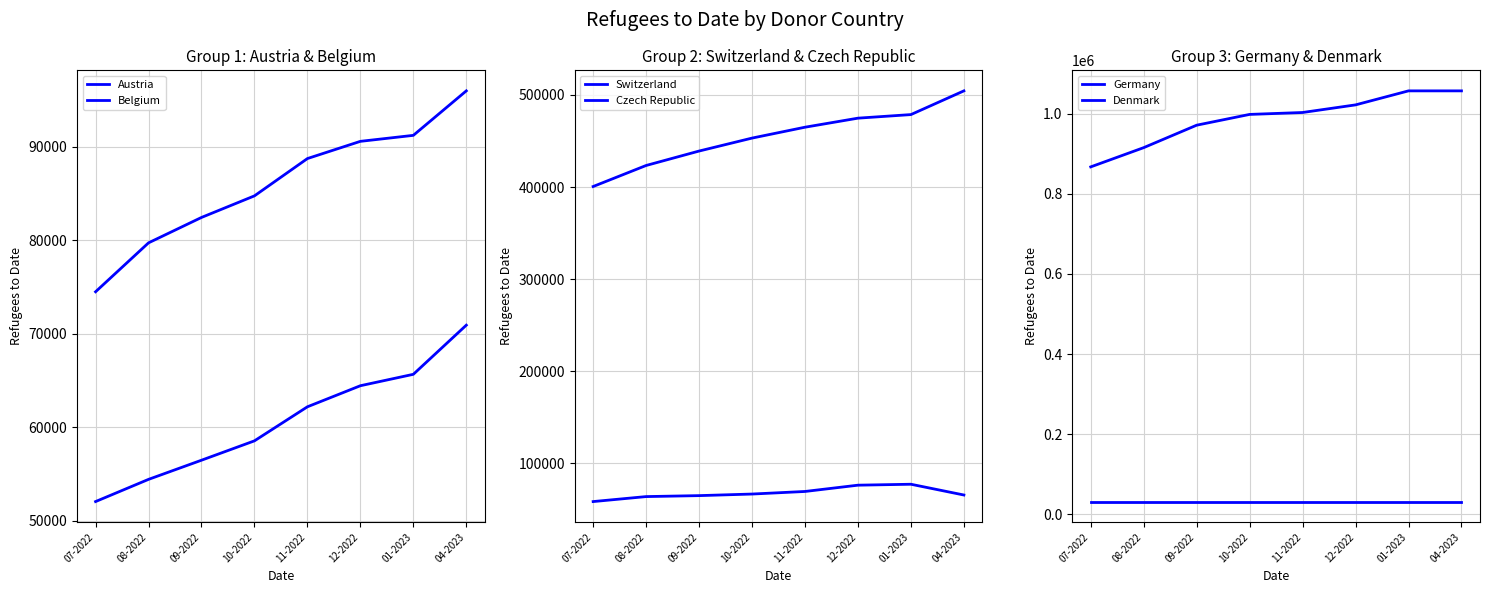

What are all the series names shown in the legend?

Austria, Belgium, Switzerland, Czech Republic, Germany, Denmark